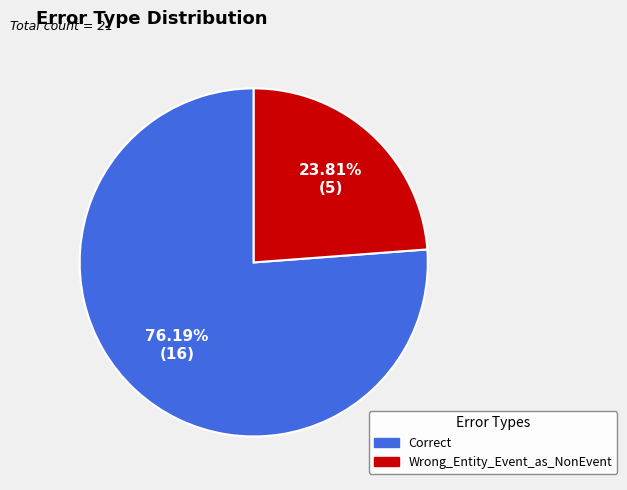

What portion of the pie excludes Correct?

23.8%